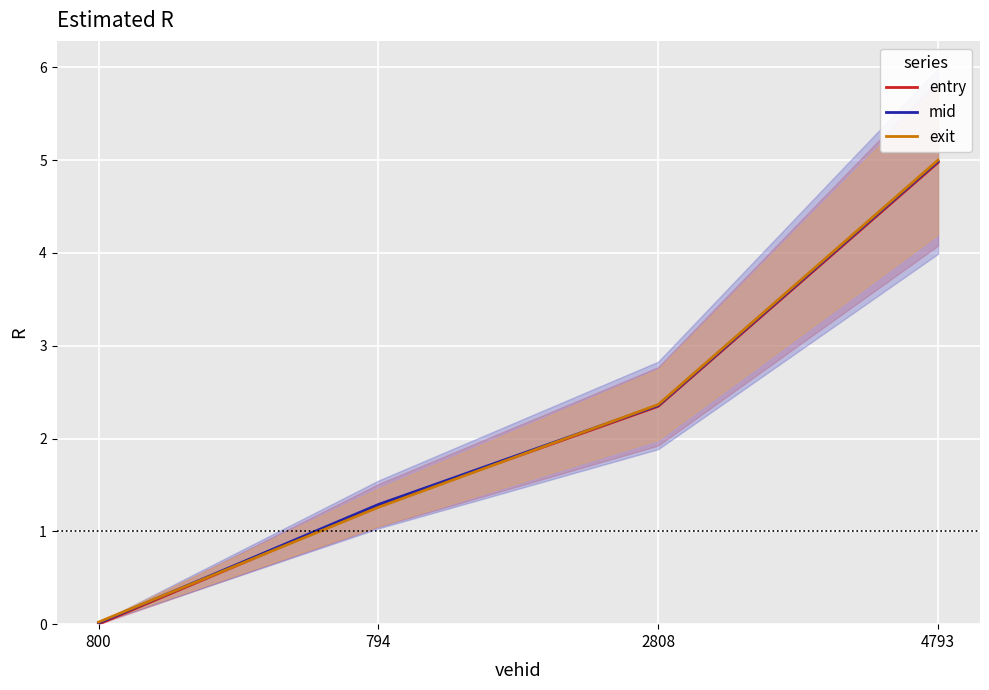

True or false: exit has more than 2 points higher than both neighbors.

False